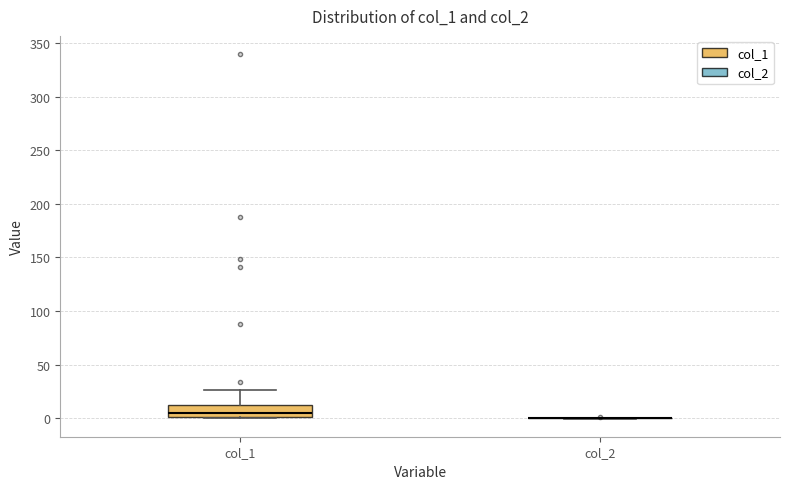

Reading left to right, transcribe this box plot: for each box, give where its median line is, the range the box spans, and where its two whiskers end, as read against the y-axis. The values are not printed on the chart, so give them approximately, as read against the axis.

col_1: median 5, box 0 to 10, whiskers 0 to 25
col_2: box collapsed to a line at 0, whiskers 0 to 0